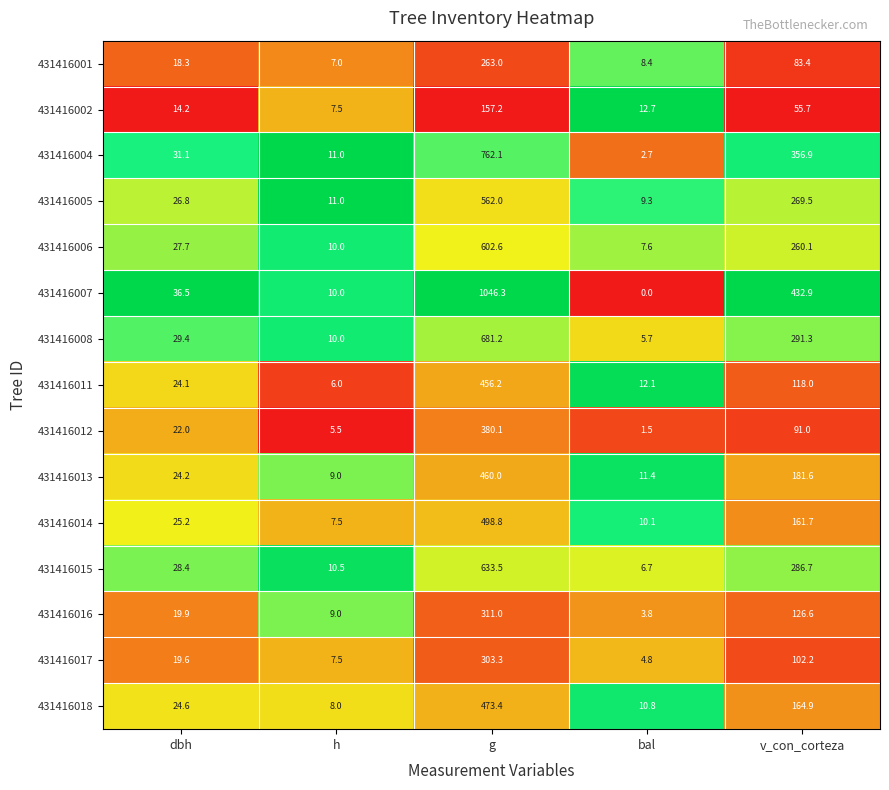

The value of 431416006 at g is 313.7. True or false?

False